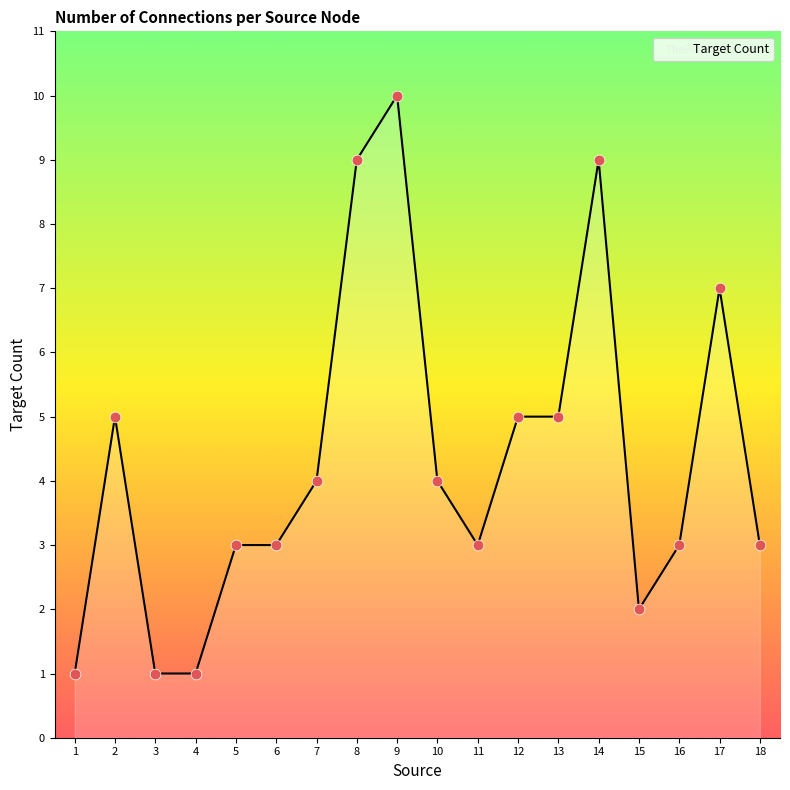

Between 1 and 12, which is larger?

12